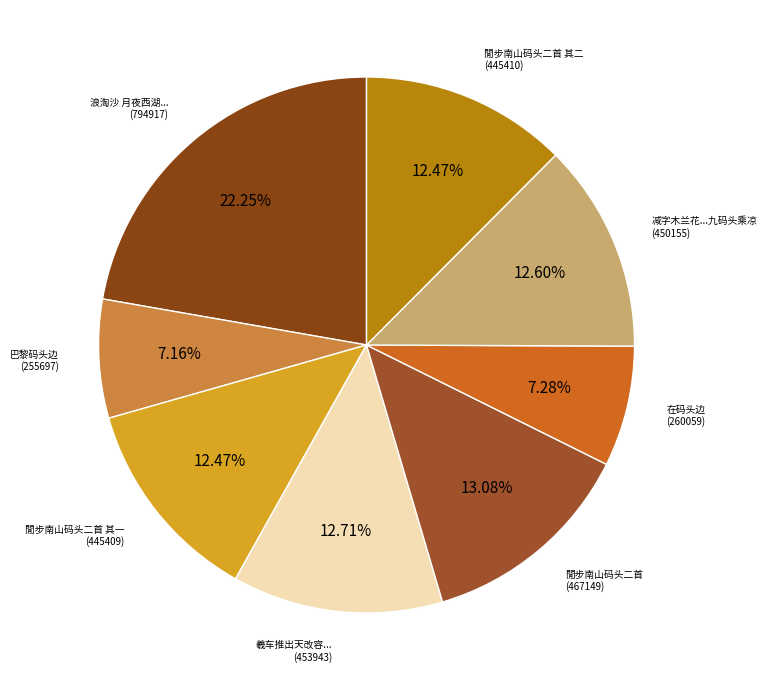

Which category has the smallest portion of the pie?

巴黎码头边